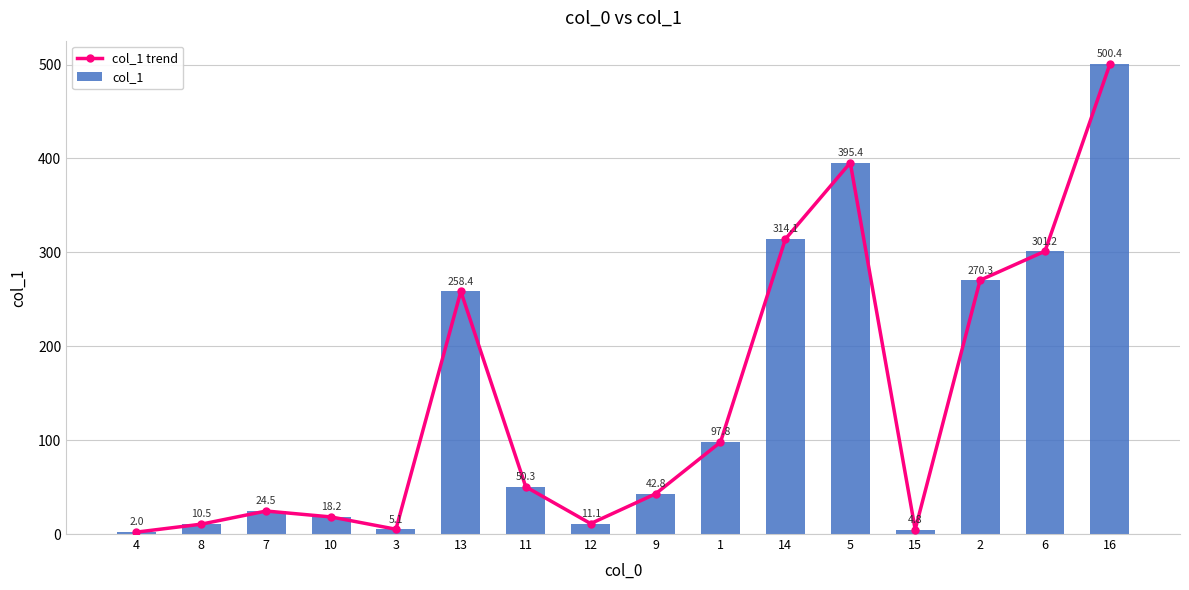

Between 8 and 1, which series saw the biggest shift?

col_1 trend